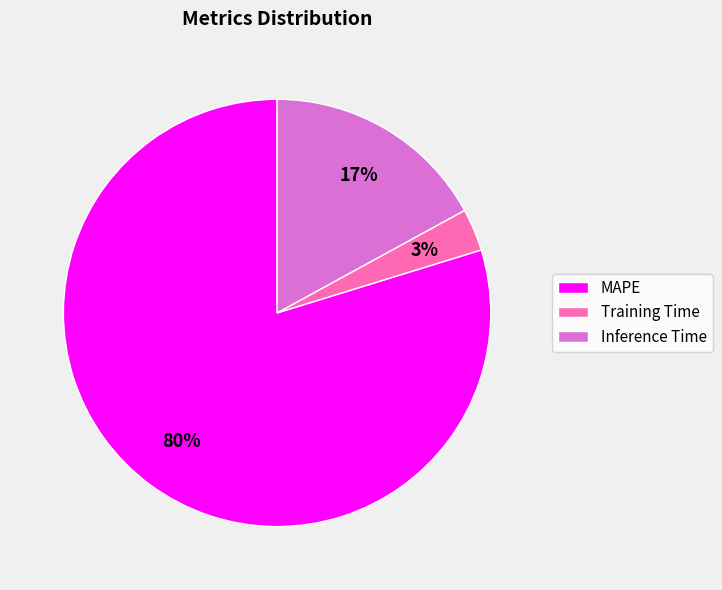

The Training Time slice represents 3% of the pie. True or false?

True